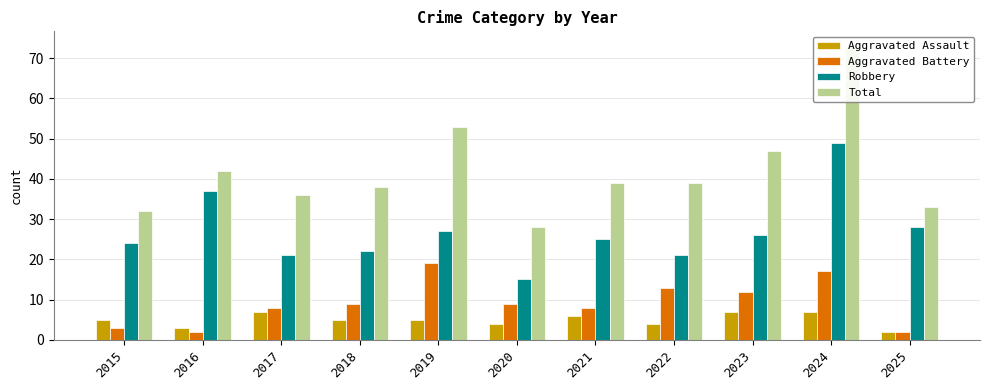

Between 2015 and 2016, which series saw the biggest shift?

Robbery